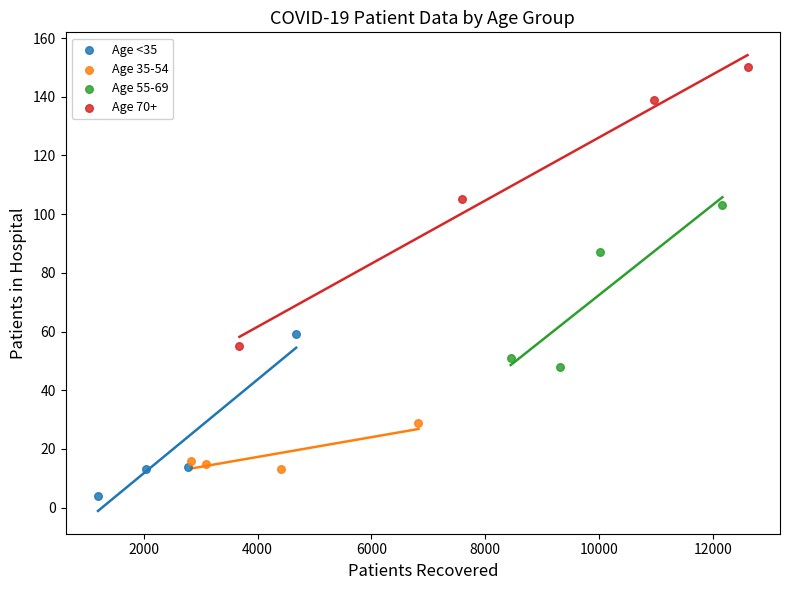

Which series reaches the maximum Y coordinate?

Age 70+